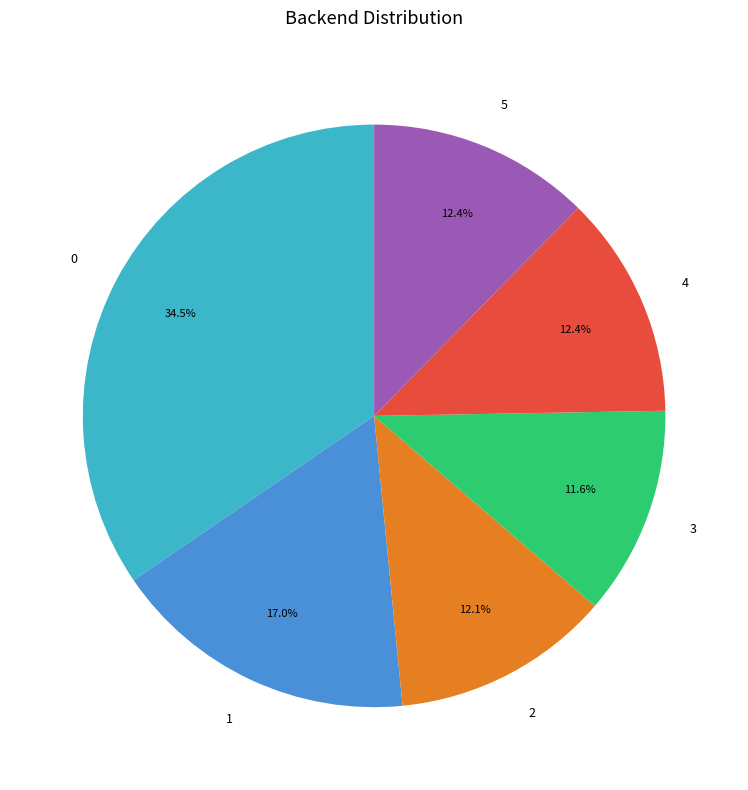

Is it true that 2 is 24% of the pie?

False